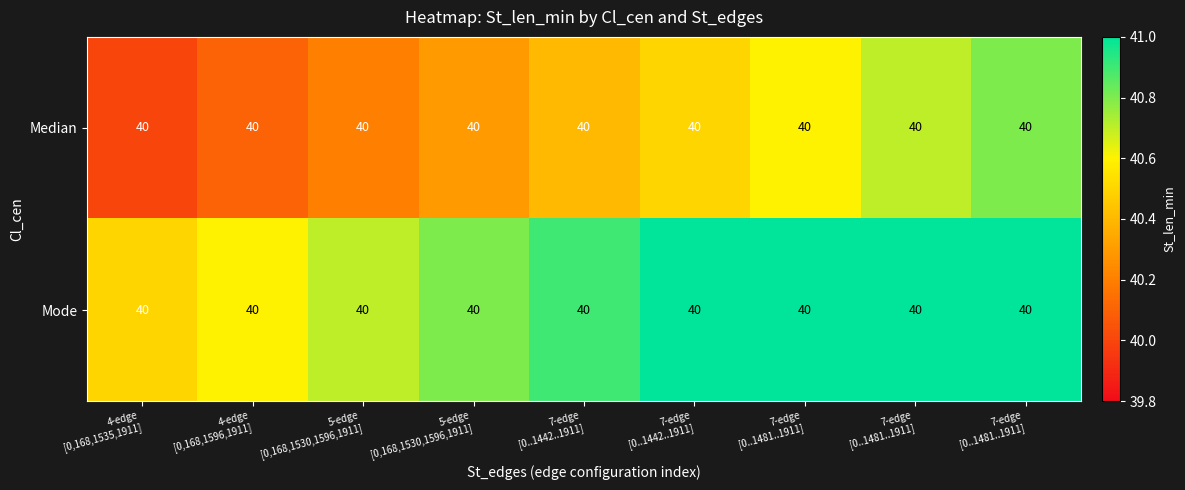

What is the spread (max minus min) of values at 7-edge
[0..1442..1911]?

0.5